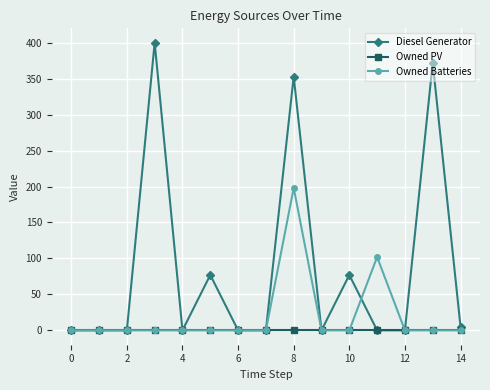

Which series has the largest total across all categories?

Diesel Generator